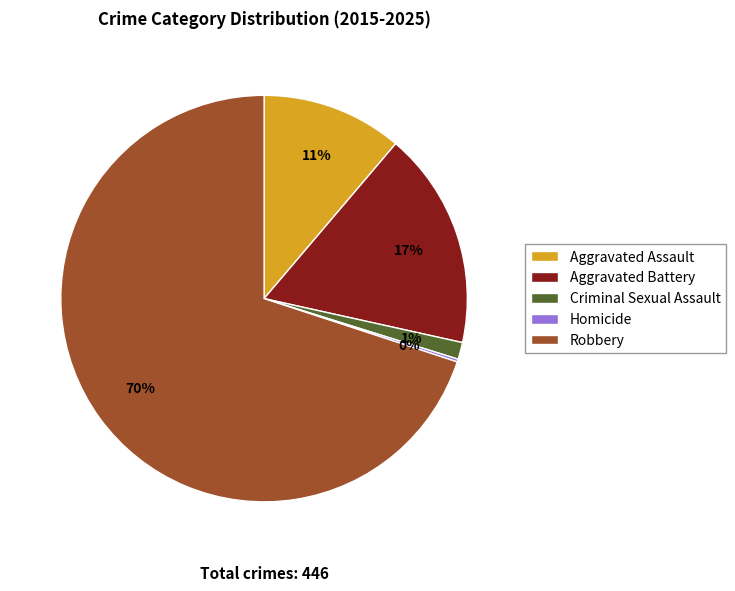

What is the largest slice in the pie chart?

Robbery